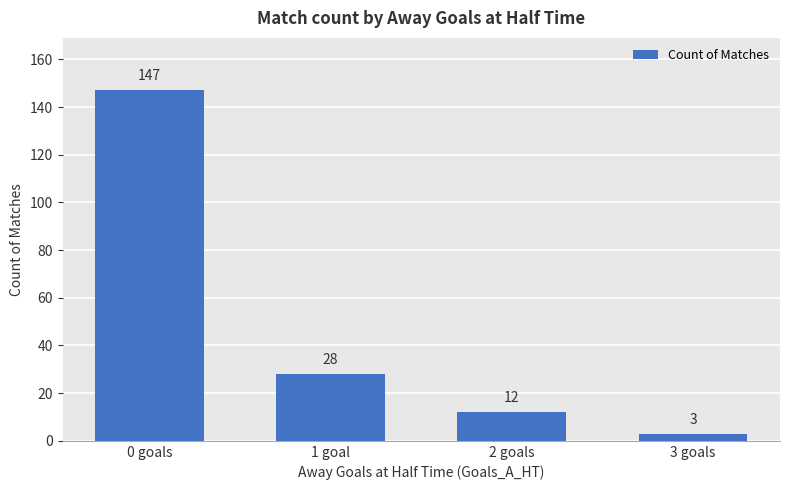

What is the label of the 4th bar from the right?

0 goals